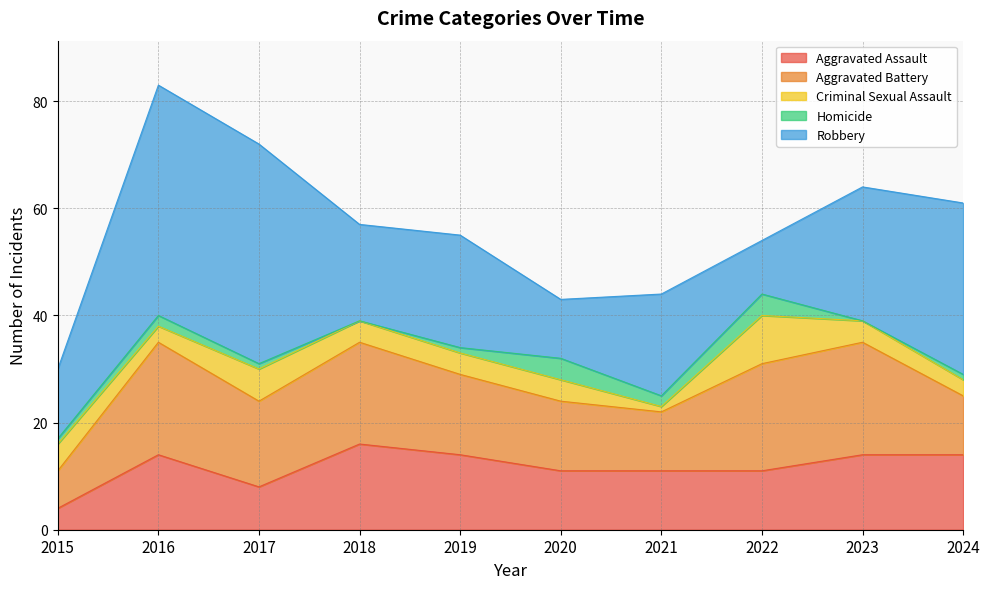

What is the value of the Criminal Sexual Assault point at the 9th from the left?

4